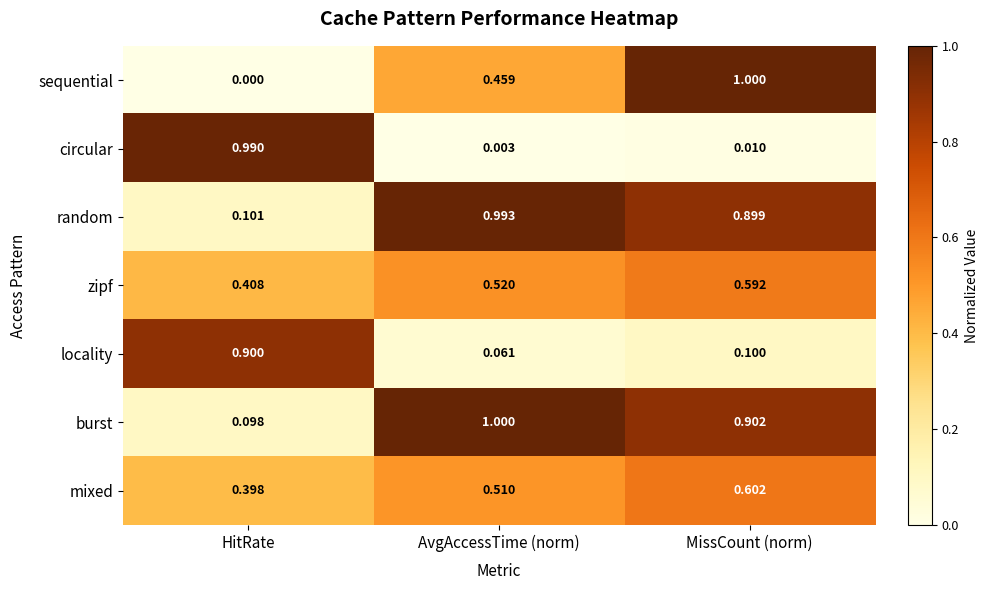

Which series has the largest total across all categories?

burst